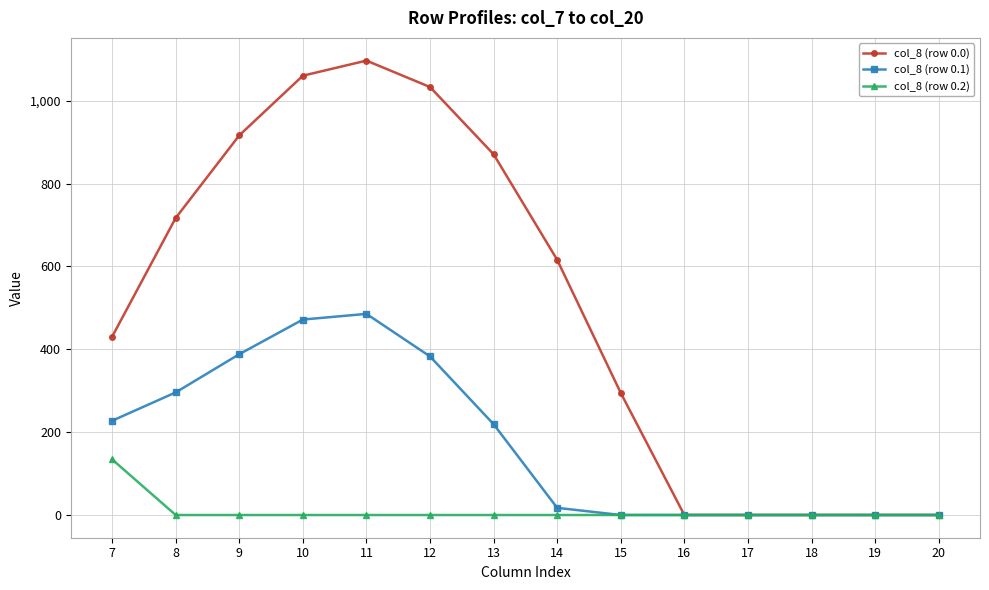

List the series in order of their peak value, highest first.

col_8 (row 0.0), col_8 (row 0.1), col_8 (row 0.2)